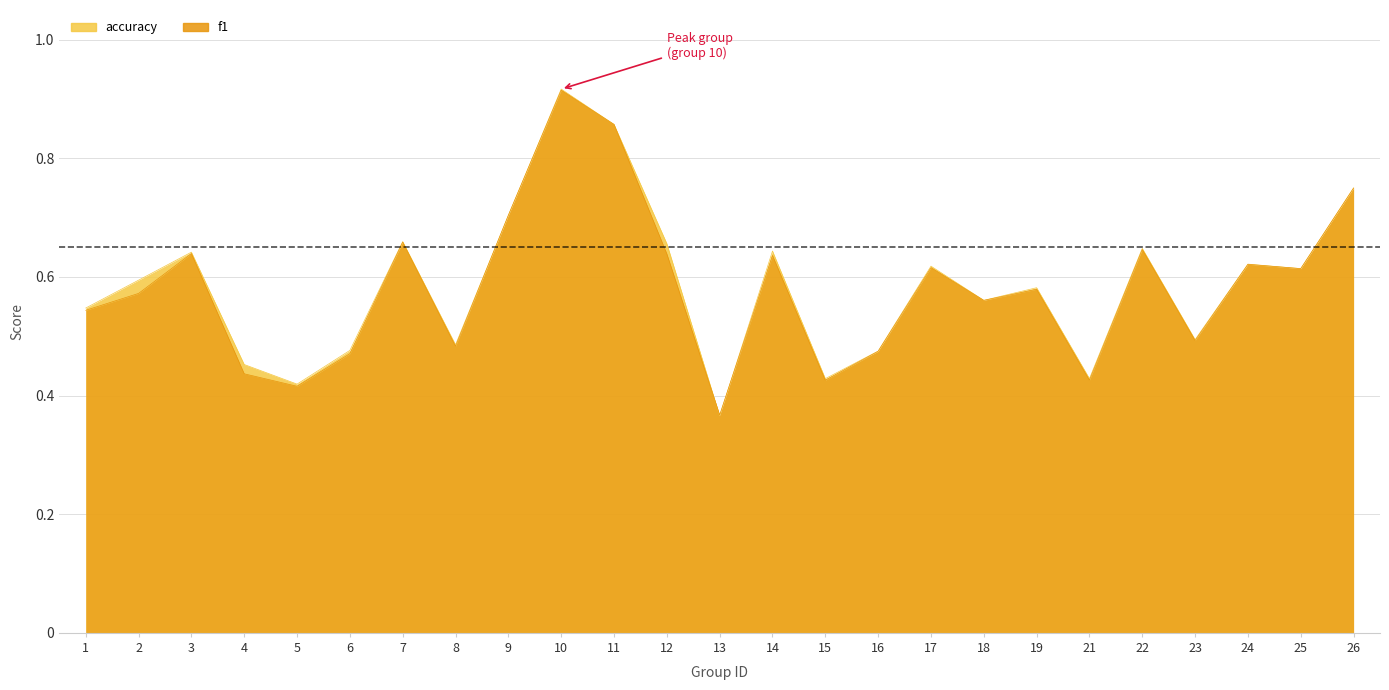

Which category has the highest value in the f1 series?

10